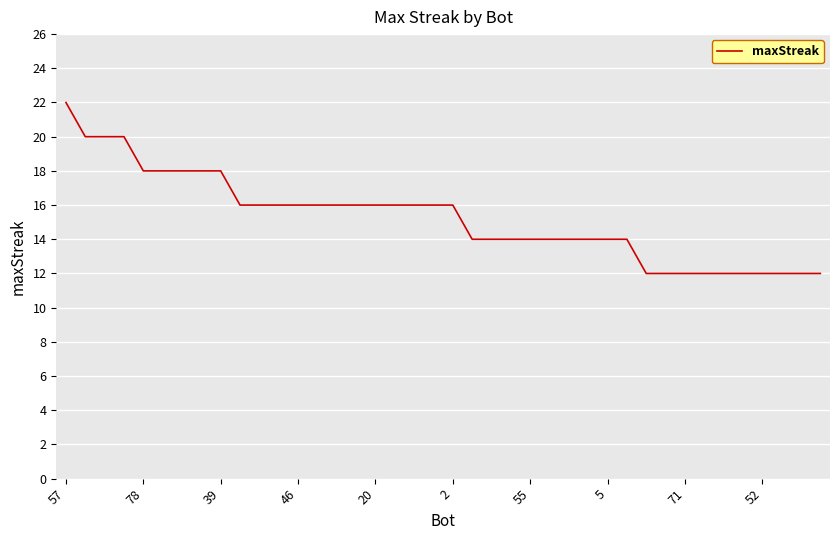

What is the minimum value shown in the chart?

12